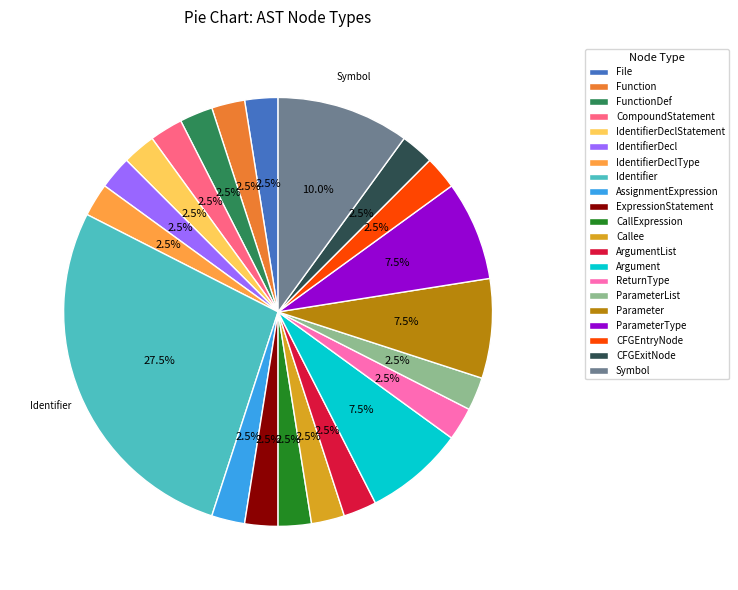

Is Callee the majority of the pie?

No